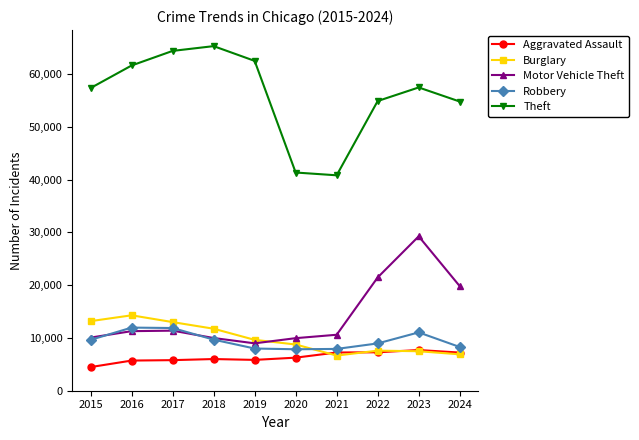

True or false: Theft and Aggravated Assault cross at least once.

False